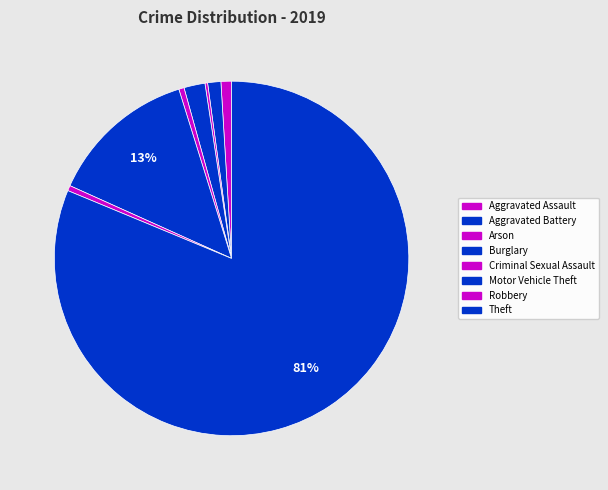

Approximately how many times larger is the value at Motor Vehicle Theft compared to Theft?

0.2